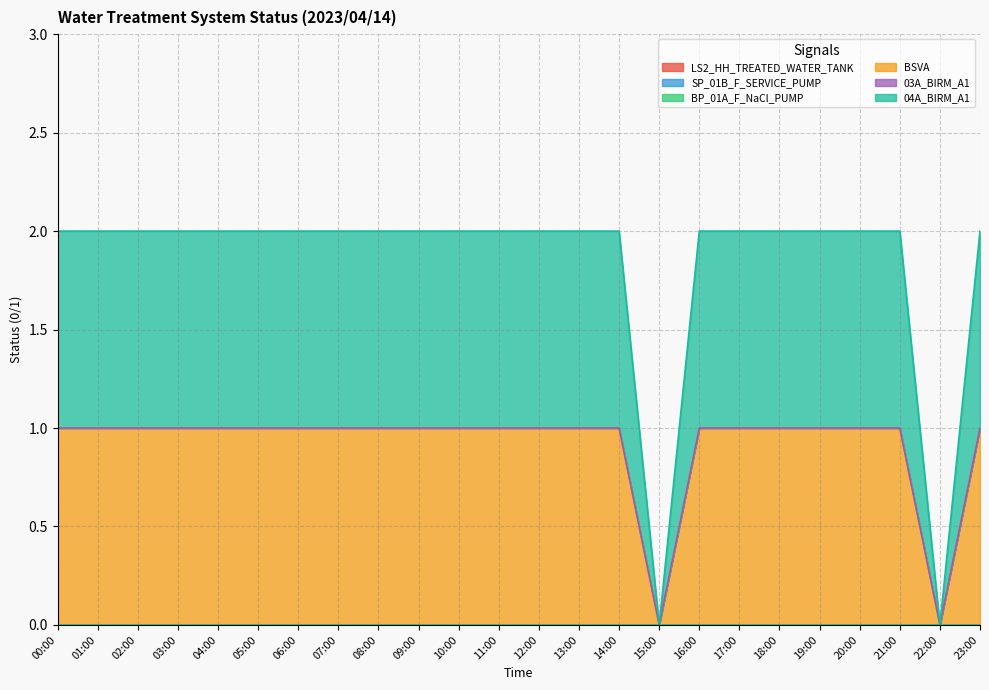

Which series changed the most between 00:00 and 07:00?

_LS2_HH_TREATED_WATER_TANK